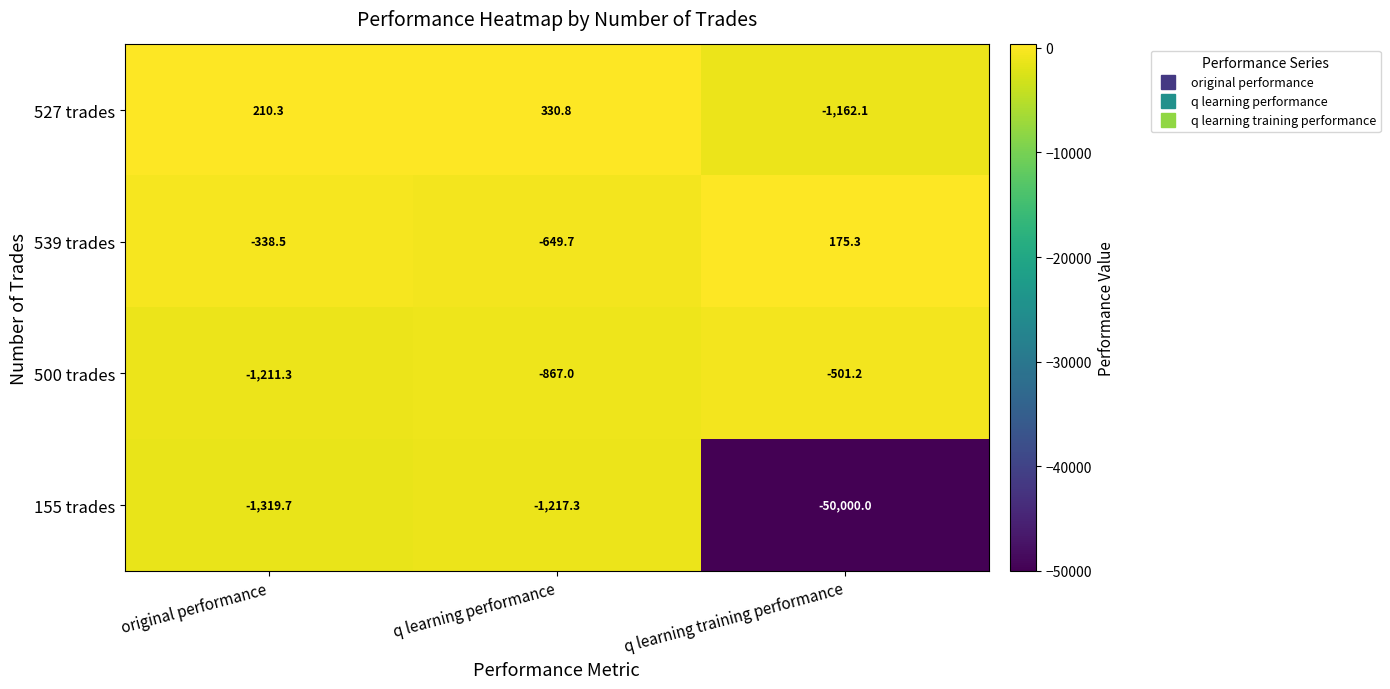

Is it true that 527 trades equals 330.8 at q learning performance?

True